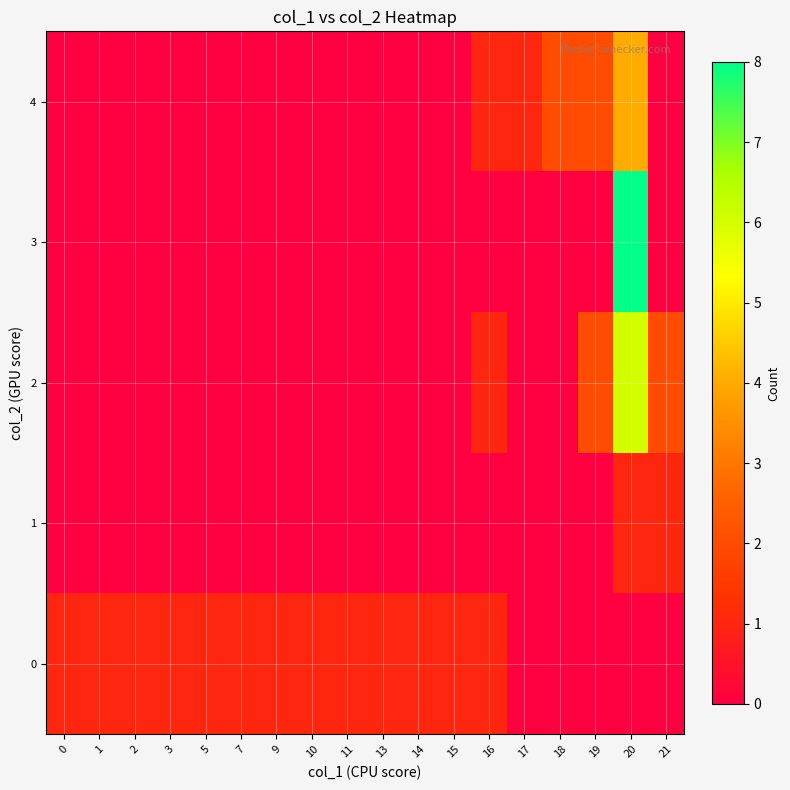

Rank the series by their maximum value, from lowest to highest.

0, 1, 4, 2, 3